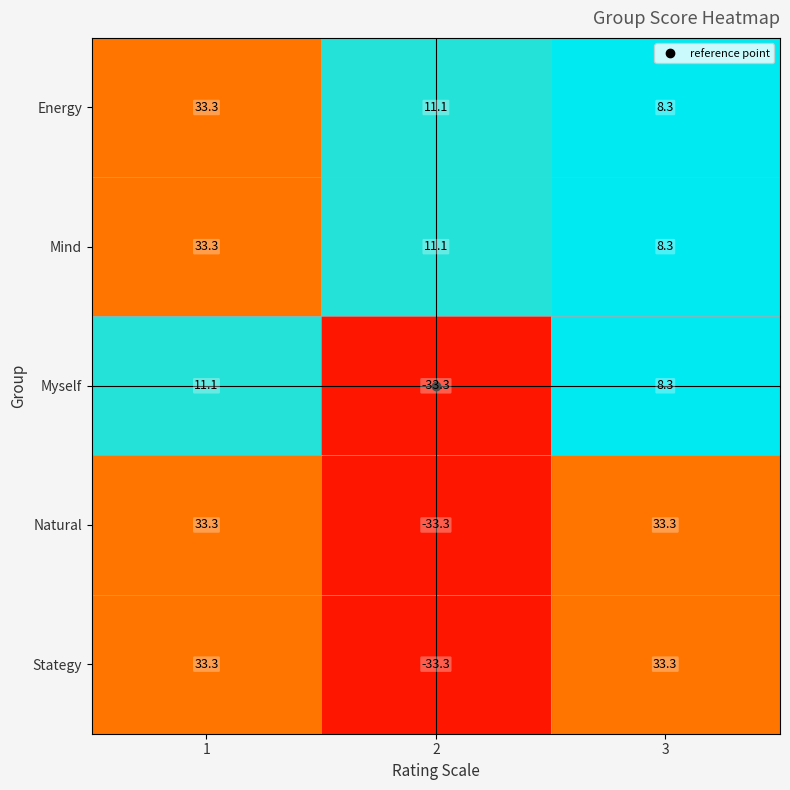

What is the lowest value of the Stategy series?

-33.3